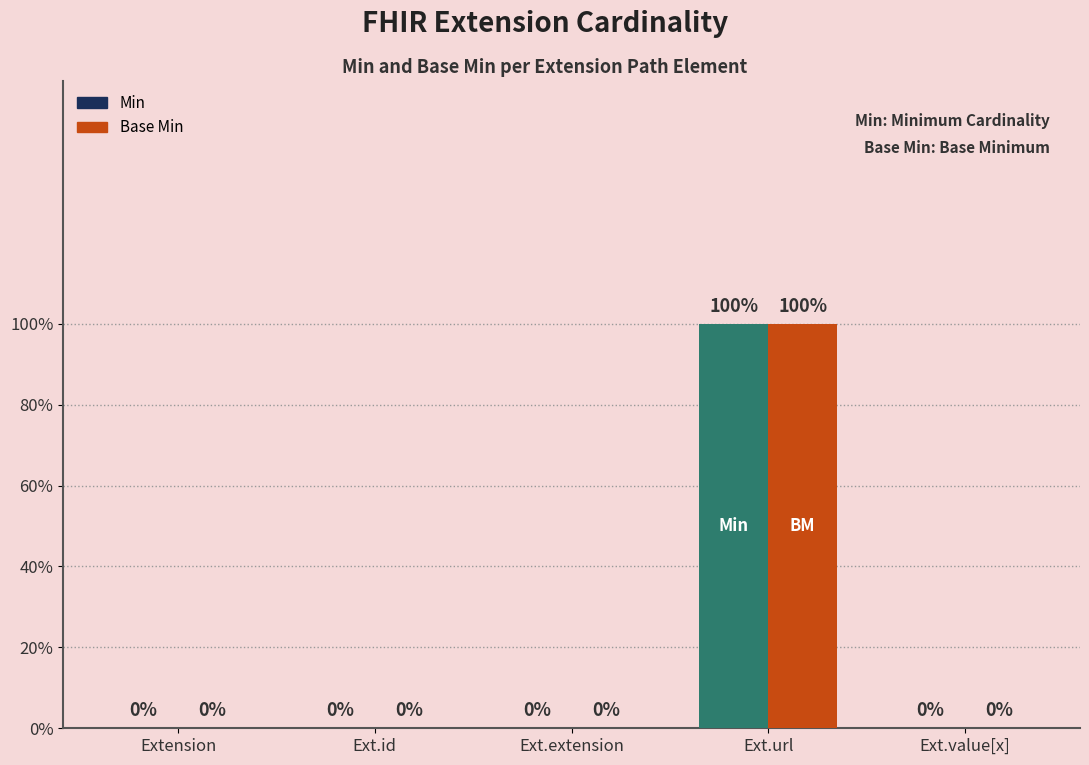

What are all the series names shown in the legend?

Min, Base Min